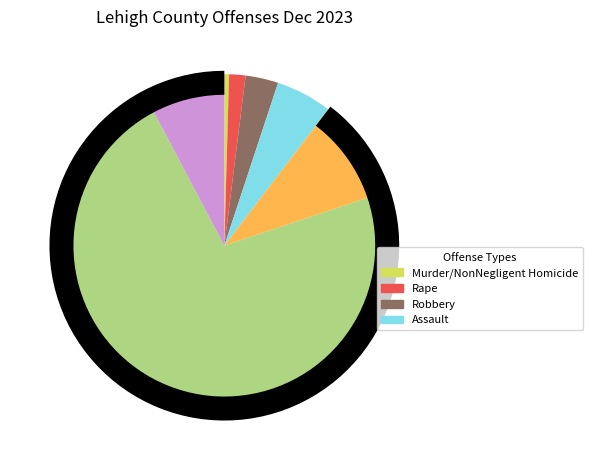

To the nearest percent, what portion does Larceny represent?

72%